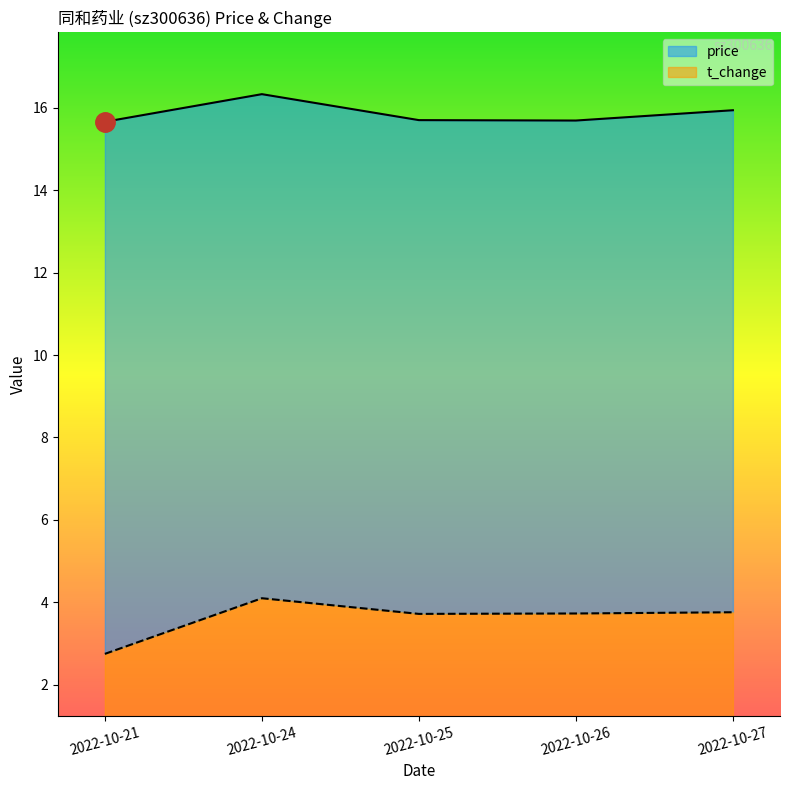

True or false: price line and t_change line intersect in this chart.

False